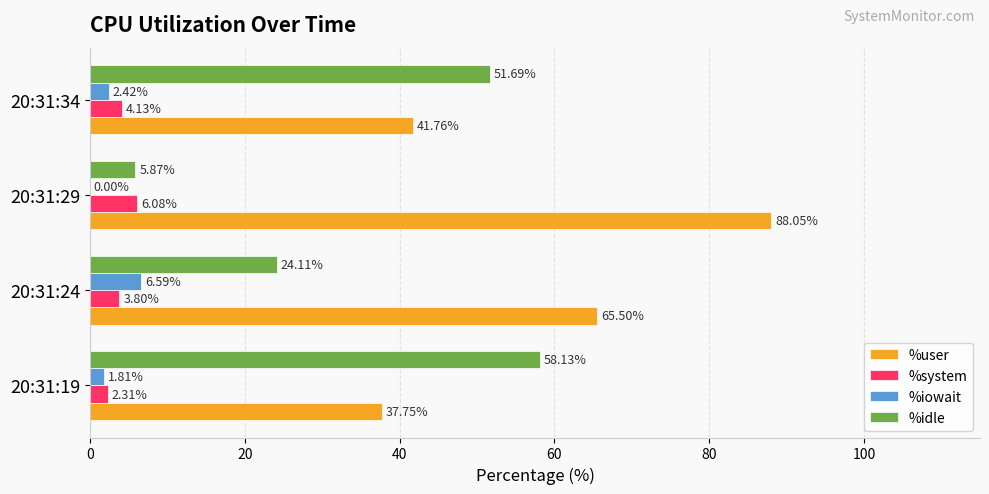

Which series has the largest total across all categories?

%user